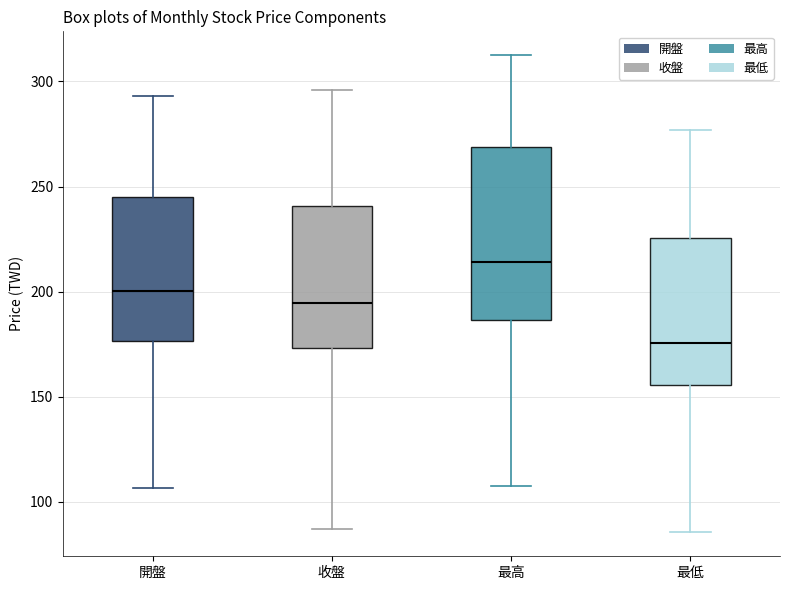

Reading left to right, read every box against the y-axis: the position of its median line, the range the box covers, and the ends of its whiskers. The values are not printed on the chart, so give them approximately, as read against the axis.

開盤: median 200, box 175 to 245, whiskers 105 to 295
收盤: median 195, box 175 to 240, whiskers 85 to 295
最高: median 215, box 185 to 270, whiskers 110 to 315
最低: median 175, box 155 to 225, whiskers 85 to 275